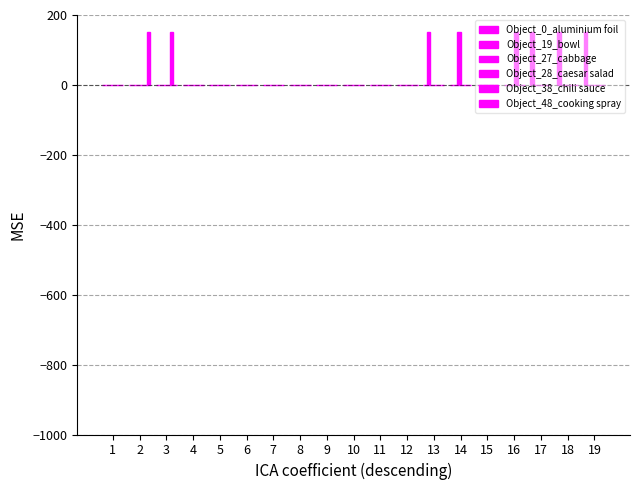

Are the bars horizontal?

No